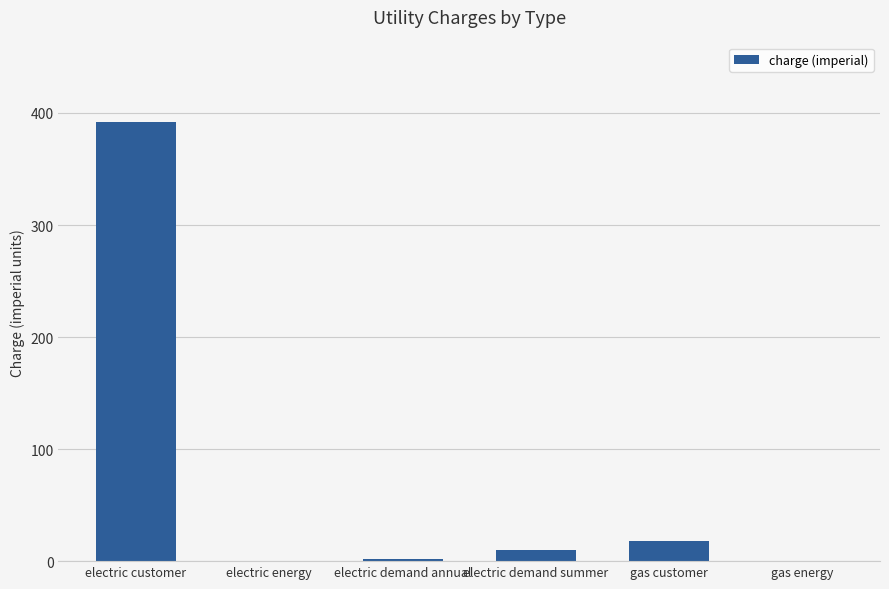

Count the number of values greater than 9.

3